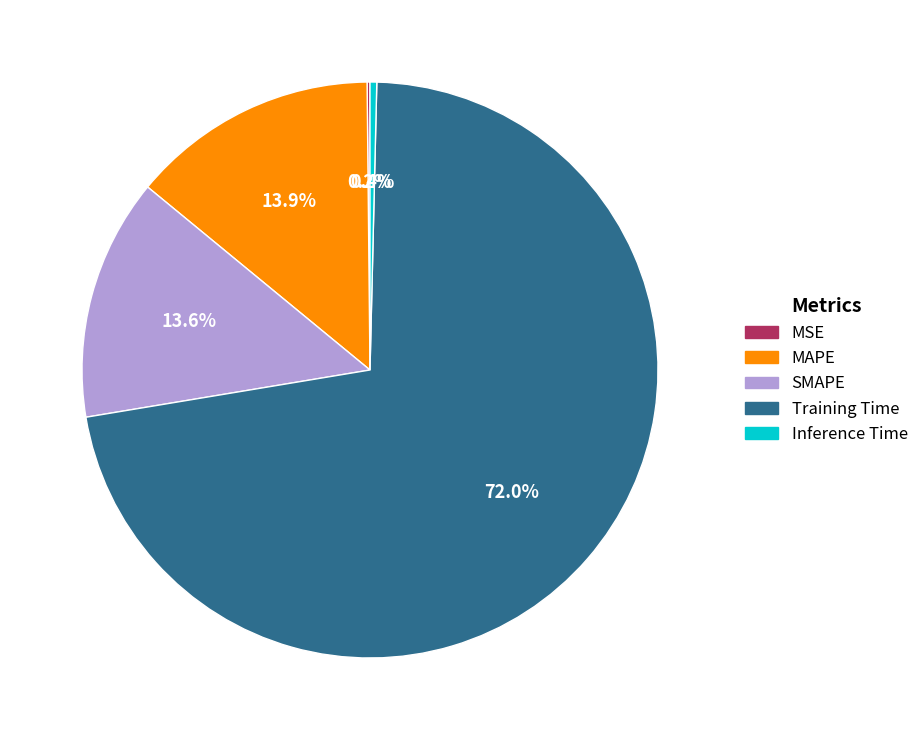

Which slice represents more than half of the pie?

Training Time